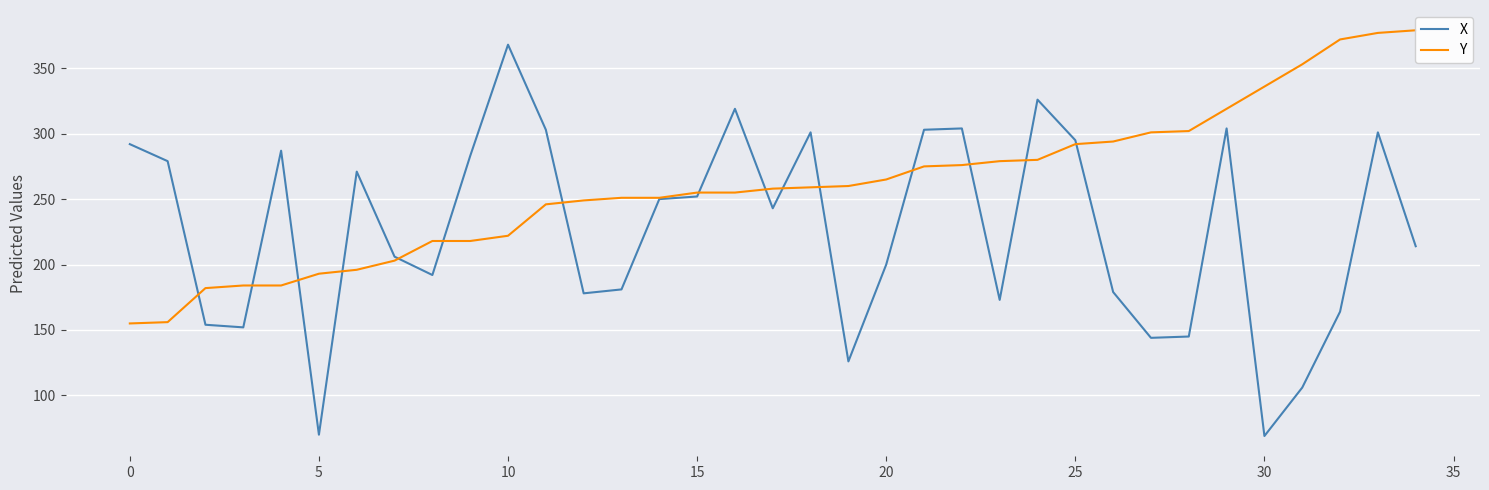

Which category has the highest value in the X series?

10